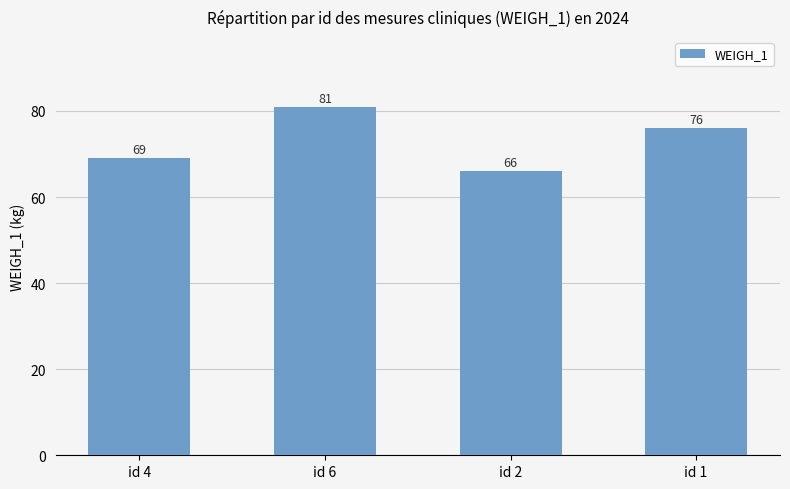

What is the ratio of the value at id 1 to the value at id 4?

1.1